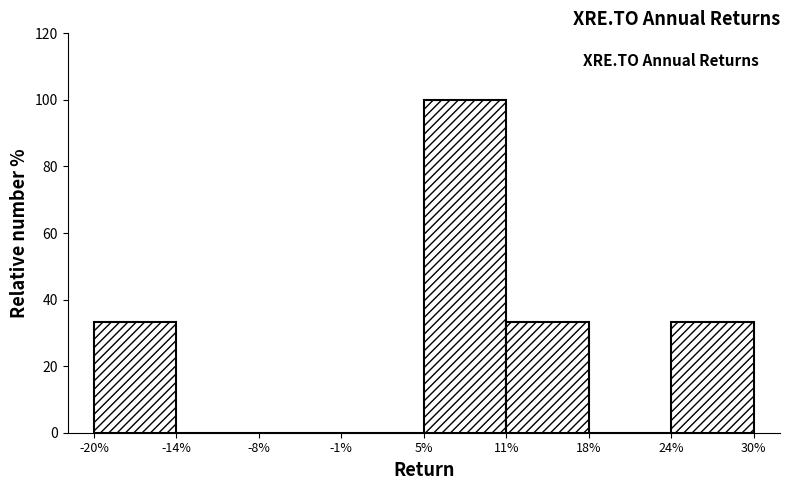

Reading left to right, what are all the values shown in this chart?

-20%=33.3	-14%=0.0	-8%=0.0	-1%=0.0	5%=100.0	11%=33.3	18%=0.0	24%=33.3